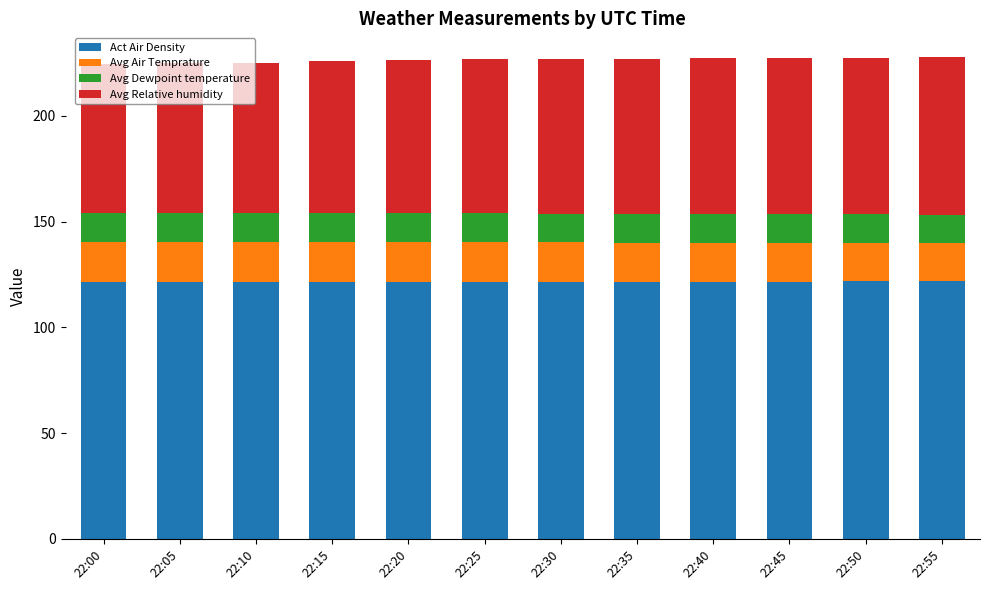

Does the chart contain stacked bars?

Yes